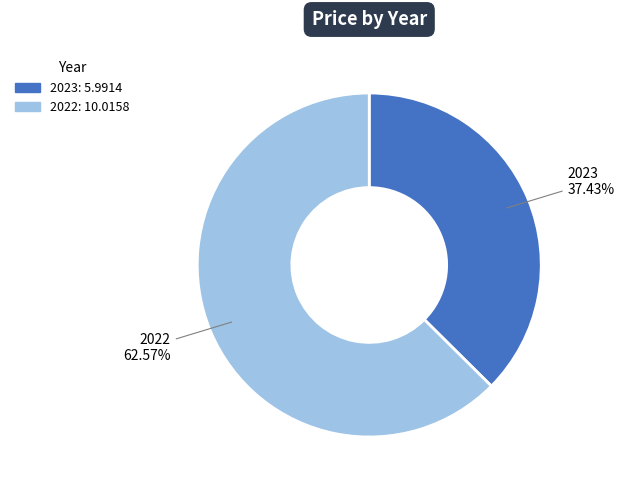

Count the number of slices in the pie.

2